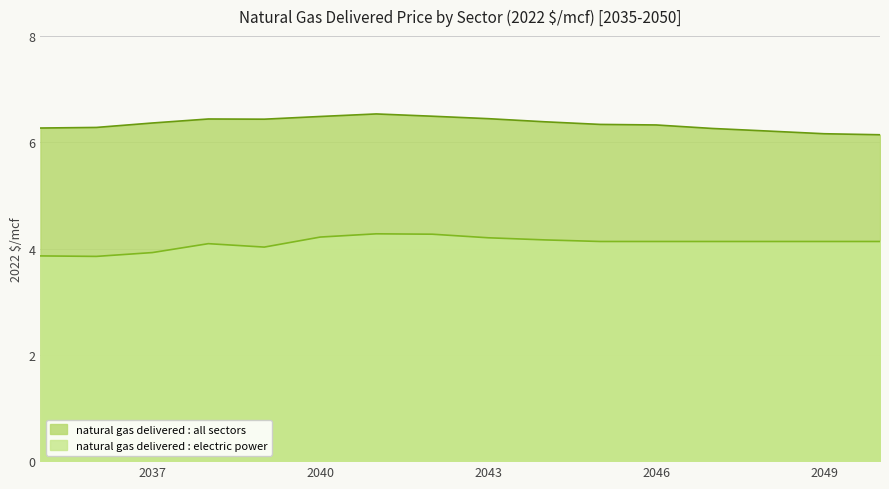

Rank the series by their average value, from highest to lowest.

natural gas delivered : all sectors, natural gas delivered : electric power